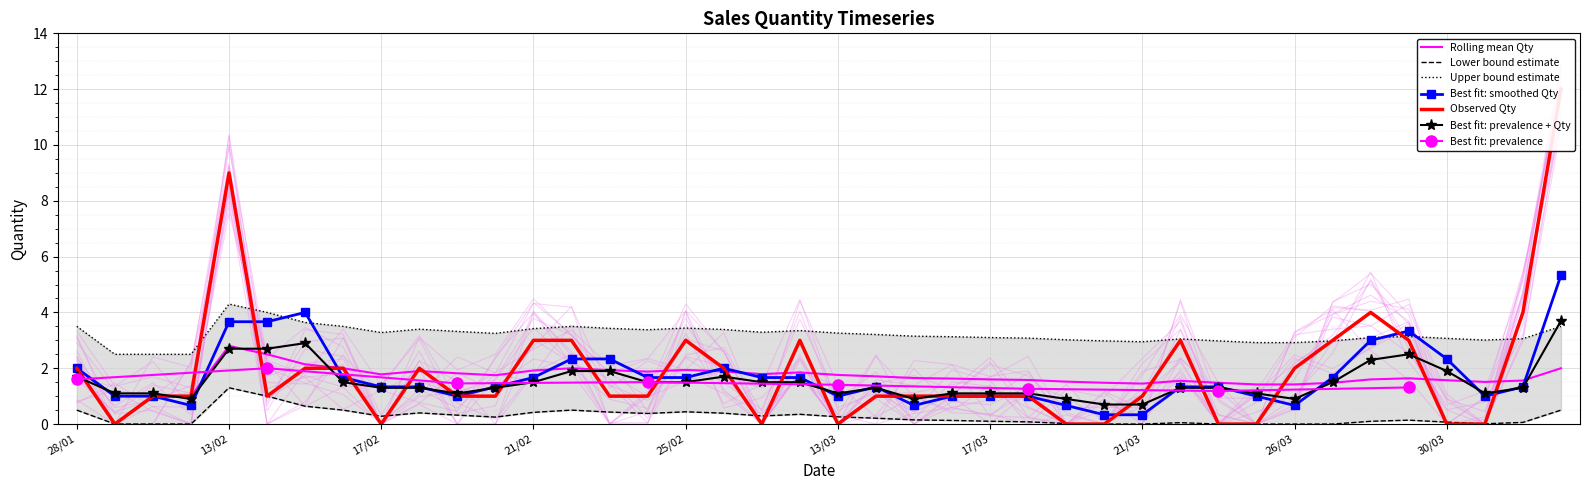

Is the value of Total Qty at 29/01 greater than the value of Rolling Avg Qty at 13/02?

No